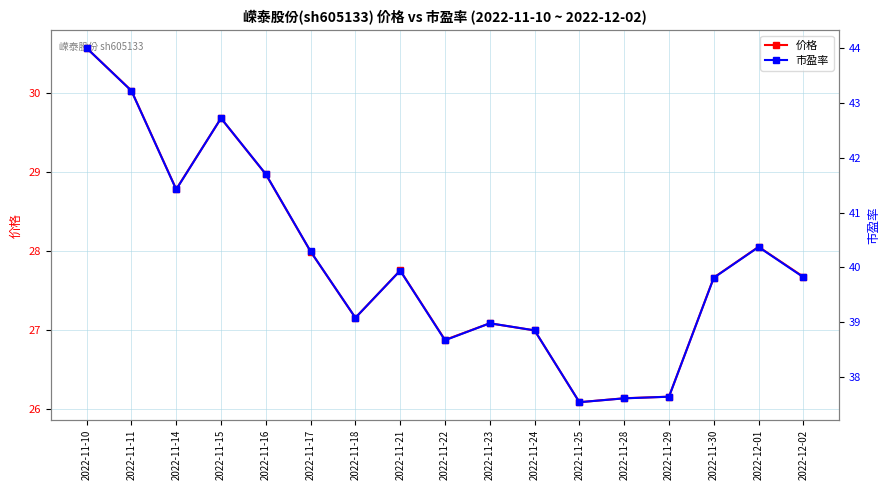

Rank the series at 2022-11-29 from lowest to highest value.

价格, 市盈率